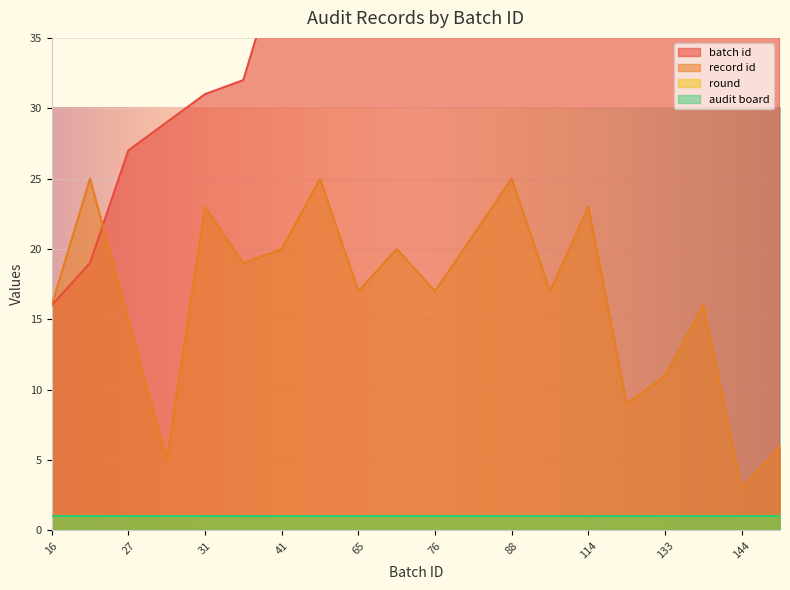

How many data points does each series have?

20